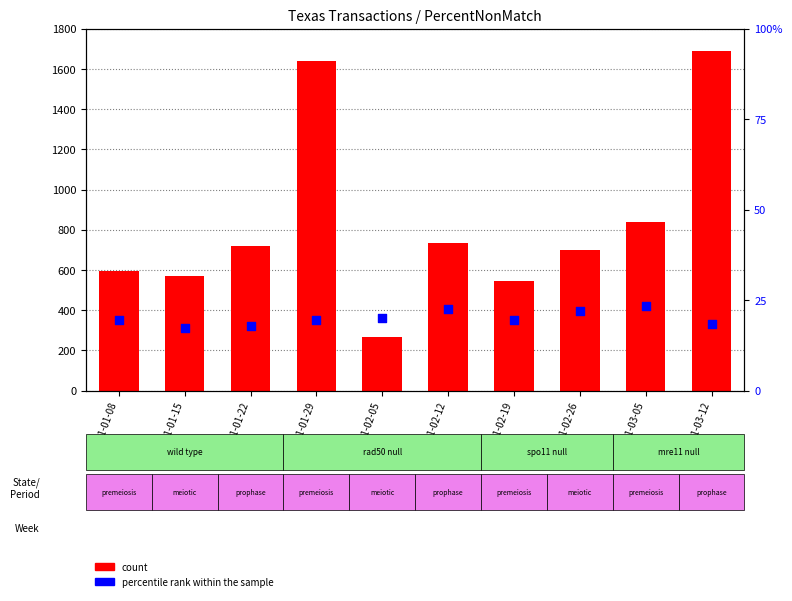

At how many categories does at least one series exceed 508?

9